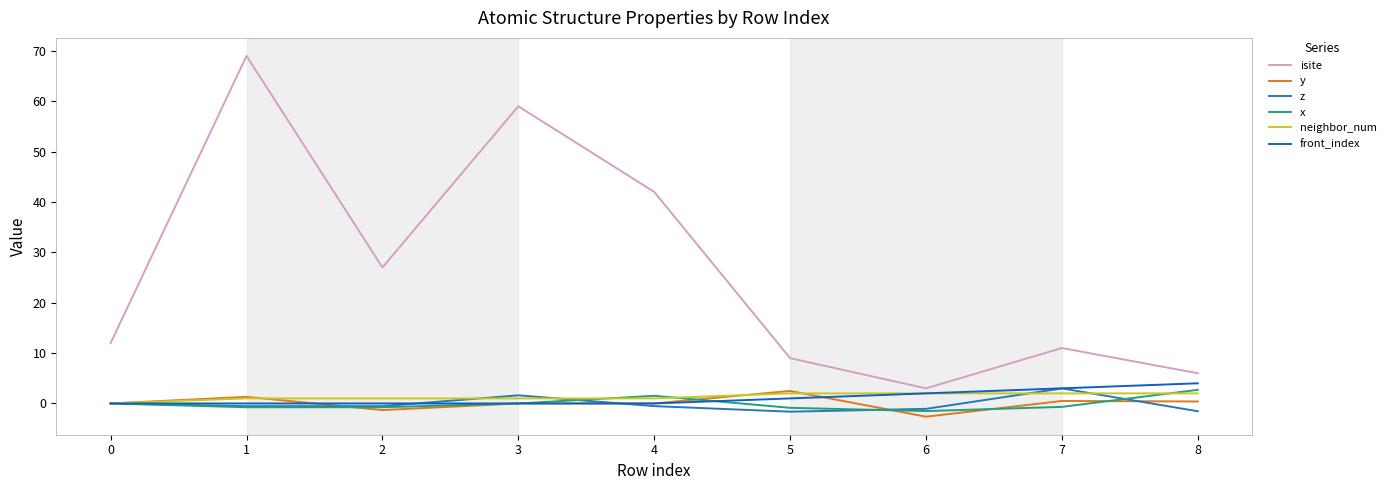

Is the value of front_index at 0 greater than the value of isite at 1?

No